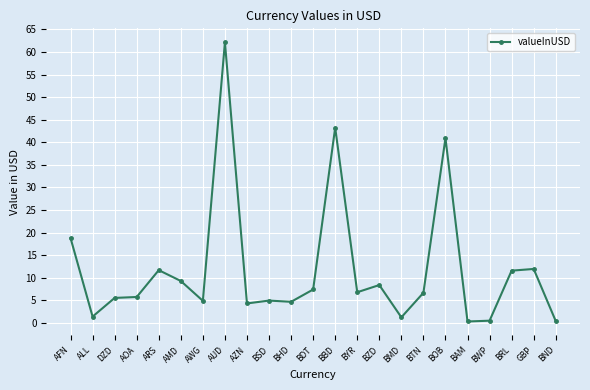

Between BAM and DZD, which is larger?

DZD